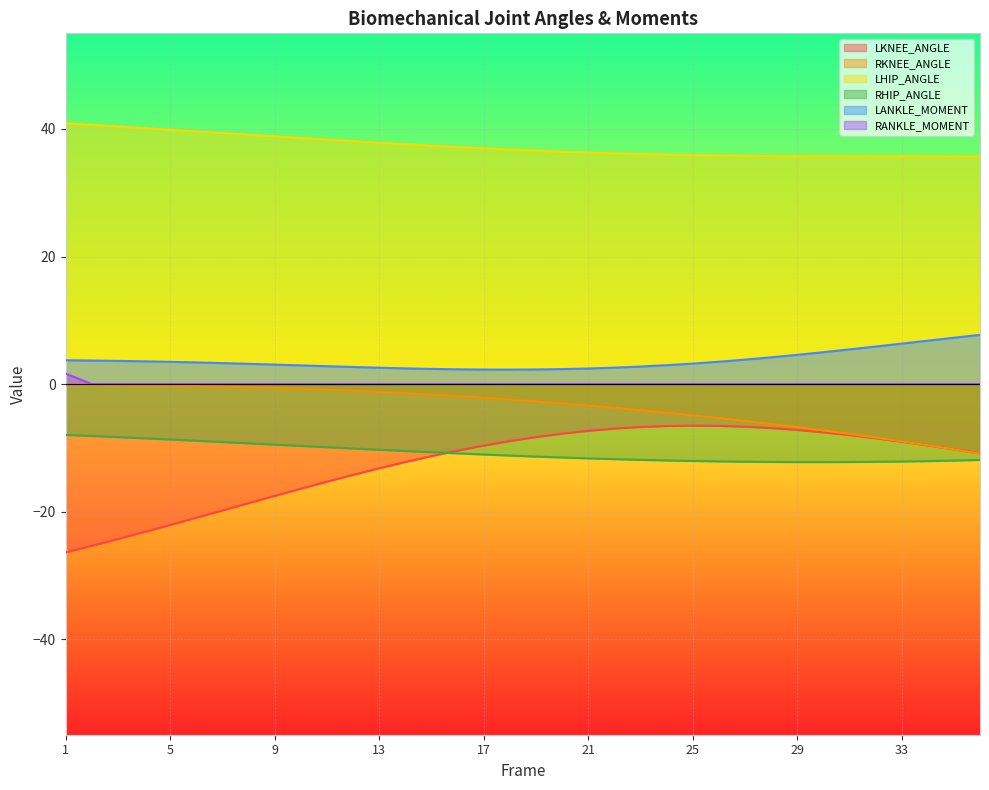

Reading left to right, what are all the values shown in this chart?

LKNEE_ANGLE: -26.4	-25.4	-24.3	-23.2	-22.1	-21.0	-19.8	-18.7	-17.5	-16.4	-15.3	-14.2	-13.2	-12.2	-11.3	-10.4	-9.7	-9.0	-8.3	-7.8	-7.3	-7.0	-6.7	-6.6	-6.5	-6.6	-6.7	-6.9	-7.2	-7.6	-8.0	-8.5	-9.0	-9.6	-10.2	-10.9
RKNEE_ANGLE: -0.1	-0.1	-0.2	-0.2	-0.3	-0.3	-0.4	-0.5	-0.6	-0.8	-0.9	-1.1	-1.2	-1.4	-1.7	-1.9	-2.2	-2.4	-2.7	-3.1	-3.4	-3.7	-4.1	-4.5	-4.9	-5.4	-5.8	-6.3	-6.8	-7.3	-7.8	-8.4	-9.0	-9.6	-10.2	-10.9
LHIP_ANGLE: 40.9	40.6	40.4	40.1	39.9	39.6	39.4	39.1	38.8	38.6	38.3	38.1	37.8	37.6	37.4	37.2	37.0	36.8	36.6	36.4	36.3	36.2	36.1	36.0	35.9	35.8	35.8	35.8	35.7	35.7	35.7	35.7	35.7	35.7	35.7	35.7
RHIP_ANGLE: -8.0	-8.1	-8.3	-8.5	-8.7	-8.9	-9.1	-9.3	-9.5	-9.7	-9.9	-10.1	-10.3	-10.5	-10.7	-10.9	-11.1	-11.2	-11.4	-11.5	-11.7	-11.8	-11.9	-12.0	-12.1	-12.1	-12.2	-12.2	-12.2	-12.2	-12.2	-12.2	-12.2	-12.1	-12.0	-11.9
LANKLE_MOMENT: 3.7	3.7	3.6	3.6	3.5	3.4	3.3	3.2	3.0	2.9	2.8	2.7	2.6	2.5	2.4	2.3	2.3	2.3	2.3	2.3	2.4	2.6	2.7	3.0	3.2	3.5	3.8	4.2	4.6	5.0	5.4	5.9	6.3	6.8	7.3	7.7
RANKLE_MOMENT: 1.6	0.0	0.0	0.0	0.0	0.0	0.0	0.0	0.0	0.0	0.0	0.0	0.0	0.0	0.0	0.0	0.0	0.0	0.0	0.0	0.0	0.0	0.0	0.0	0.0	0.0	0.0	0.0	0.0	0.0	0.0	0.0	0.0	0.0	0.0	0.0